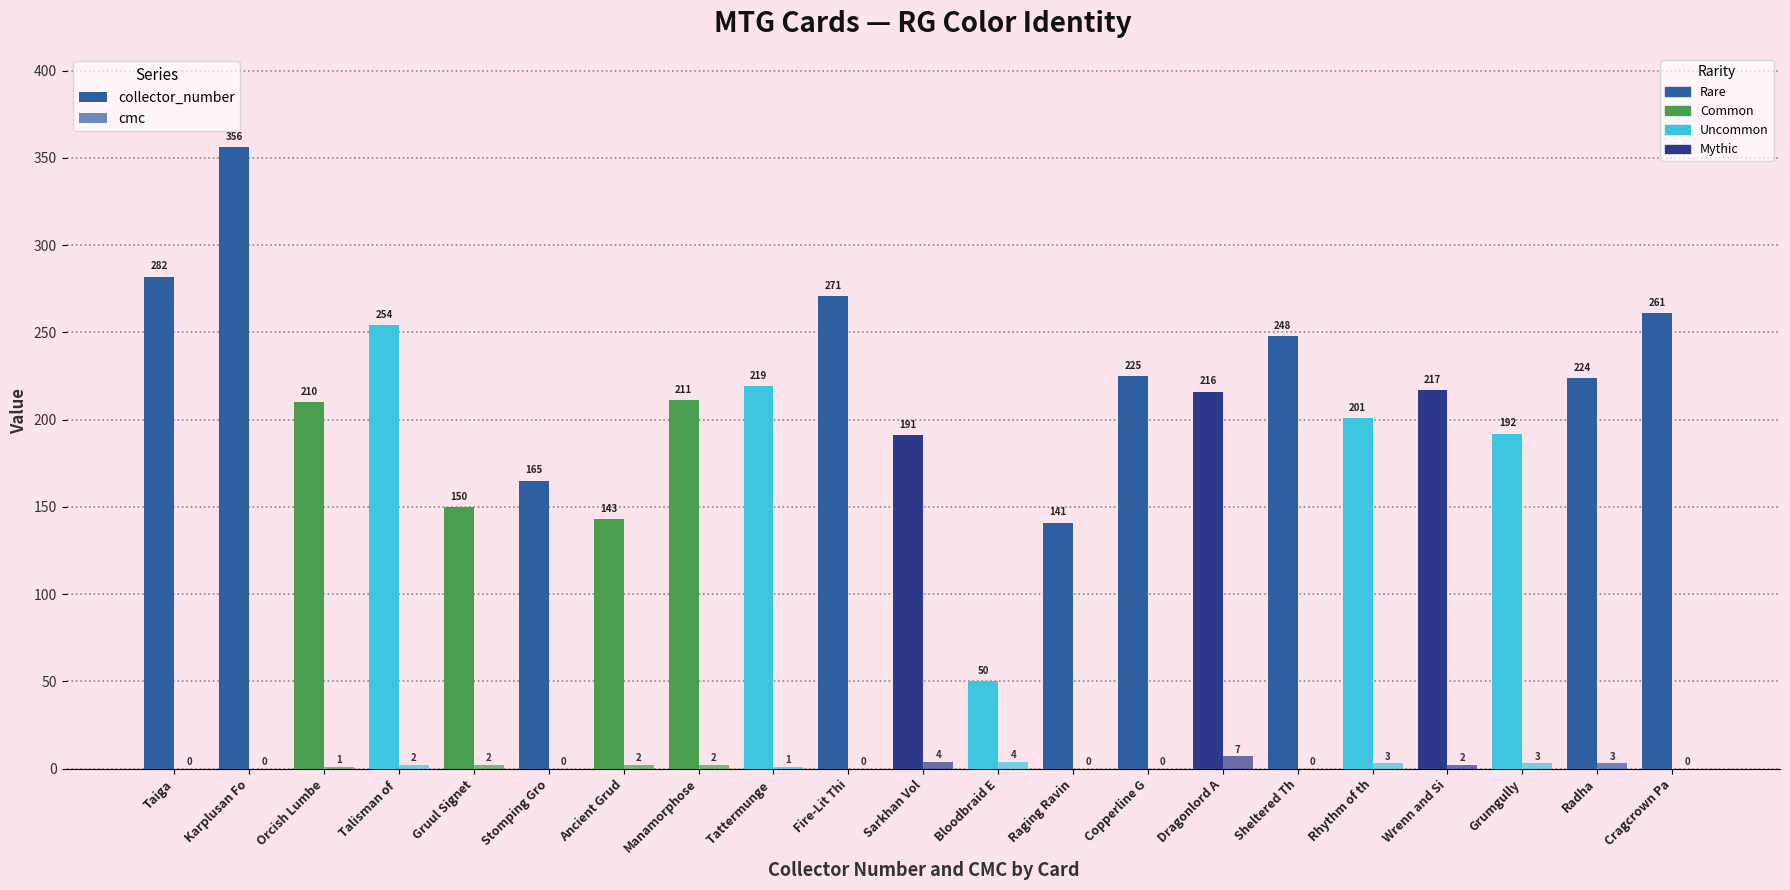

Reading right to left, what are all the values shown in this chart?

collector_number: 261	224	192	217	201	248	216	225	141	50	191	271	219	211	143	165	150	254	210	356	282
cmc: 0	3	3	2	3	0	7	0	0	4	4	0	1	2	2	0	2	2	1	0	0